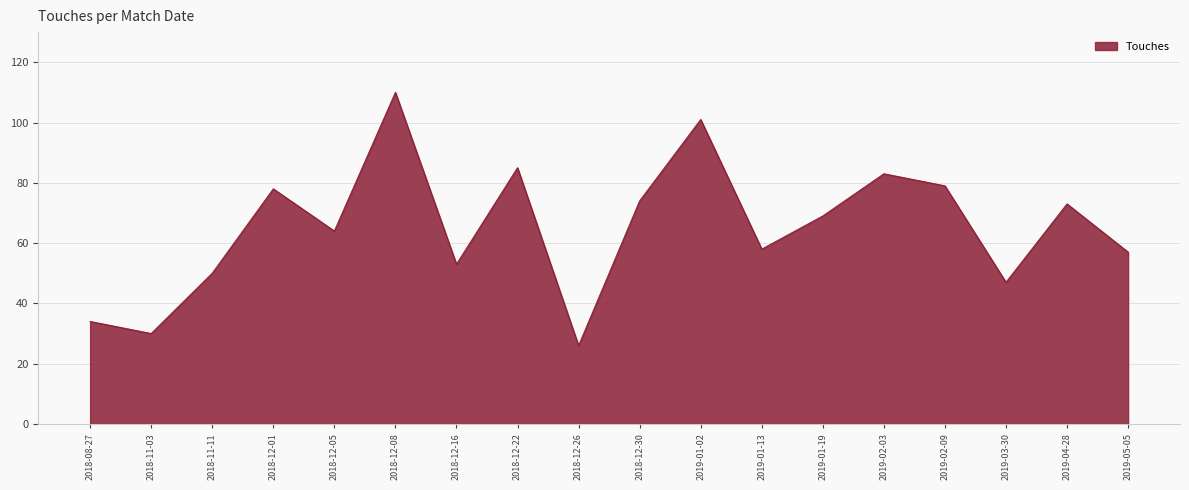

Which category has the lowest value across all series?

2018-12-26